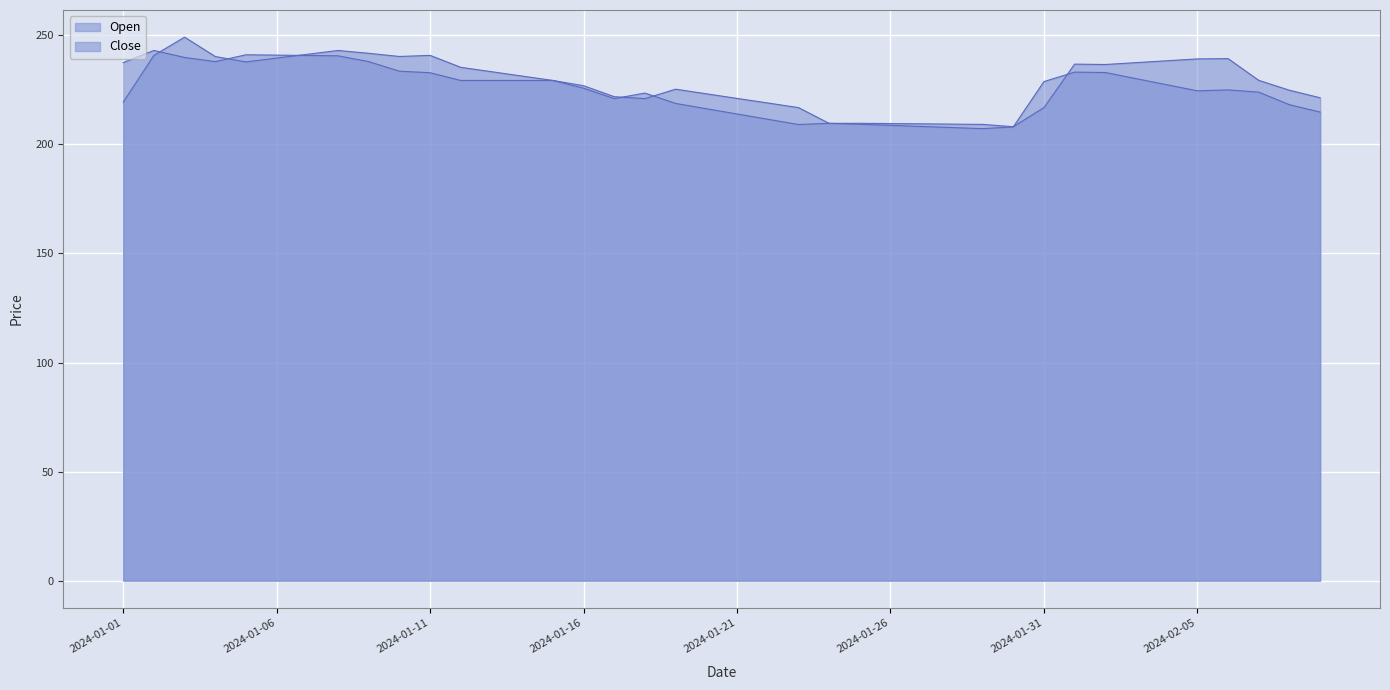

What is the difference between the highest and lowest values at 2024-01-08?

2.4